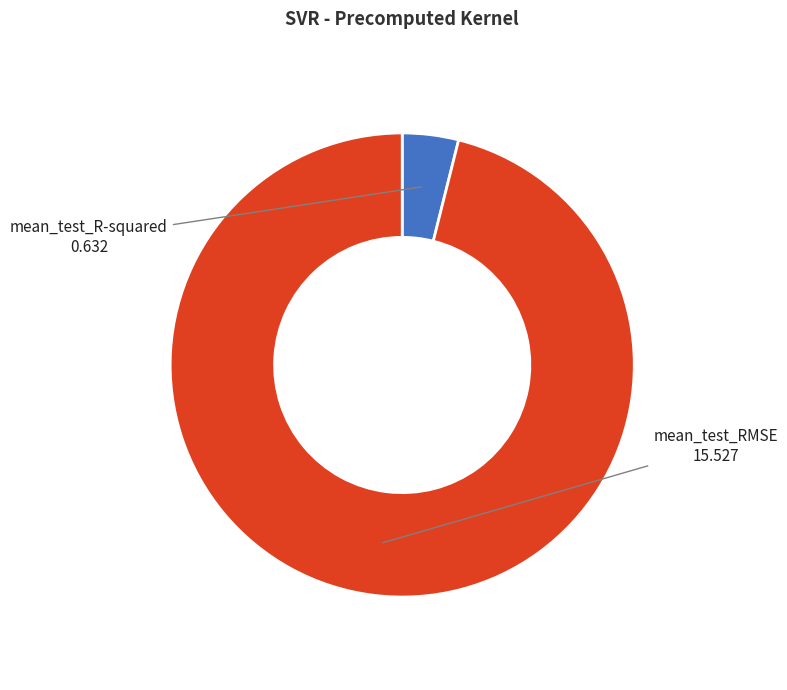

Is it true that mean_test_R-squared is 4% of the pie?

True